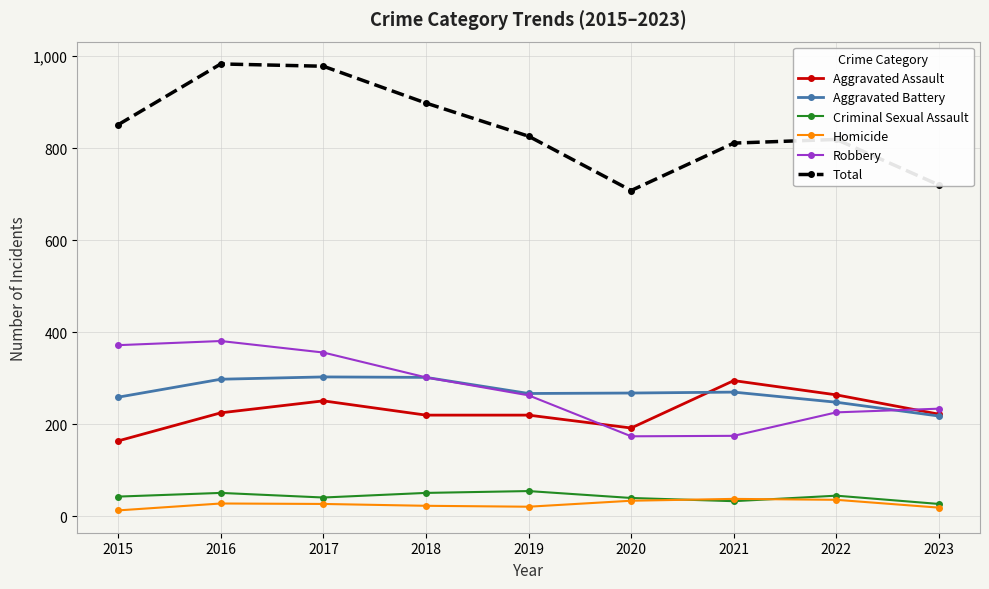

What are all the series names shown in the legend?

Aggravated Assault, Aggravated Battery, Criminal Sexual Assault, Homicide, Robbery, Total